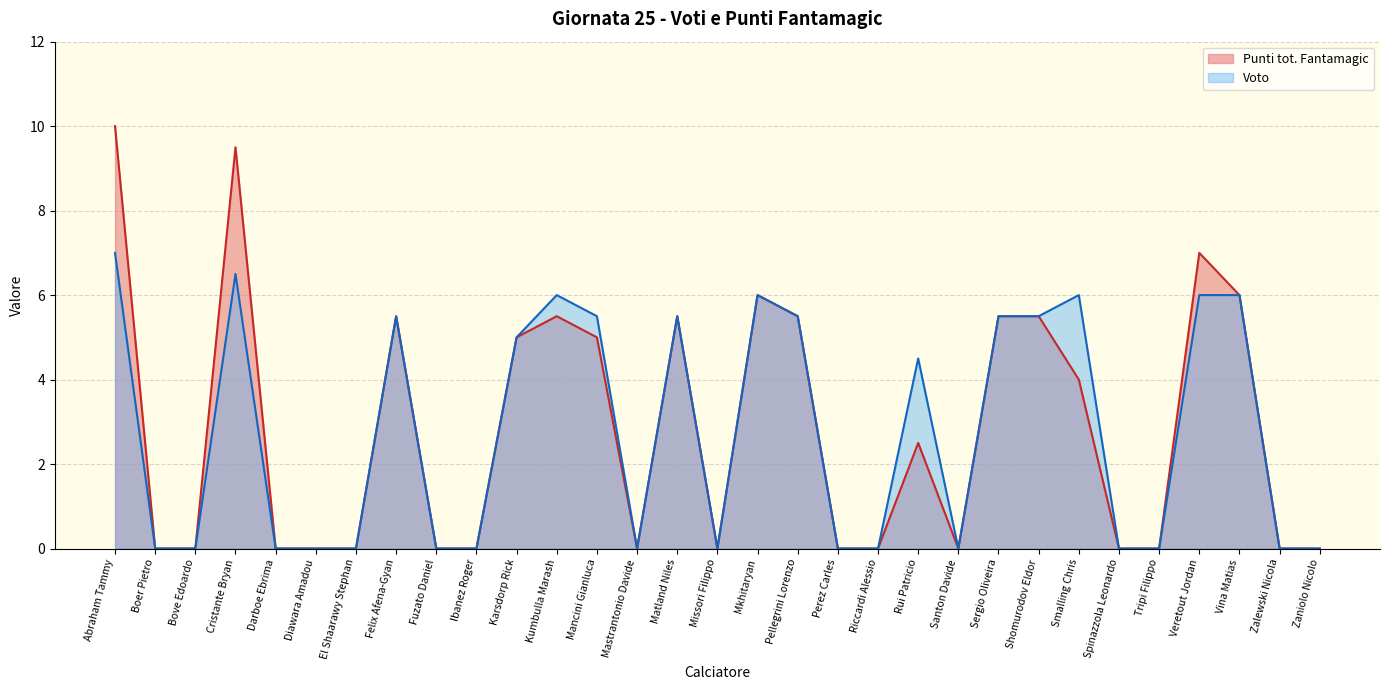

How many values in the Punti tot. Fantamagic series exceed 0?

15